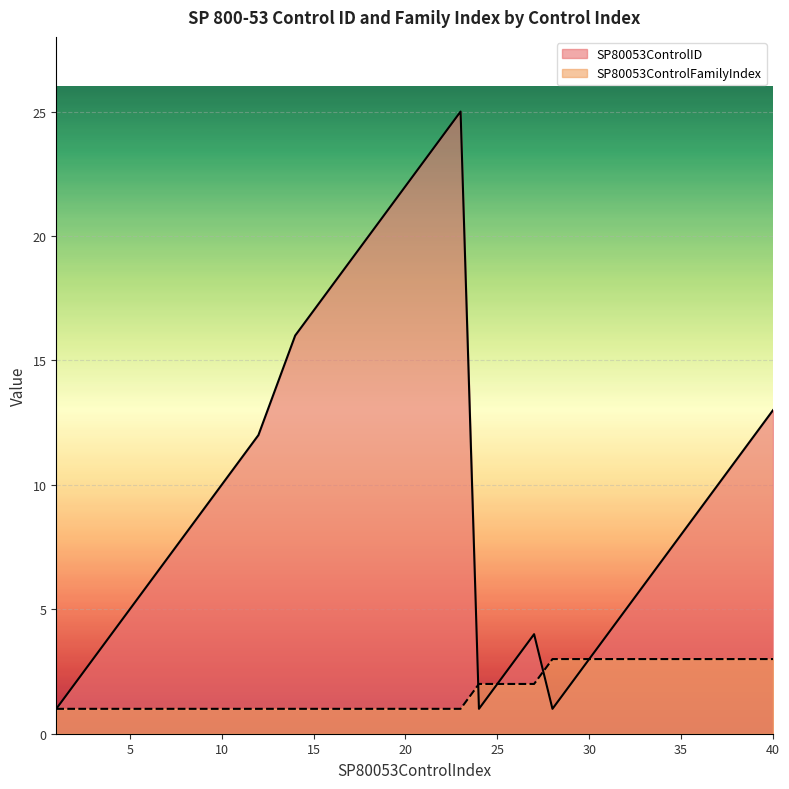

How many lines are shown in the chart?

2